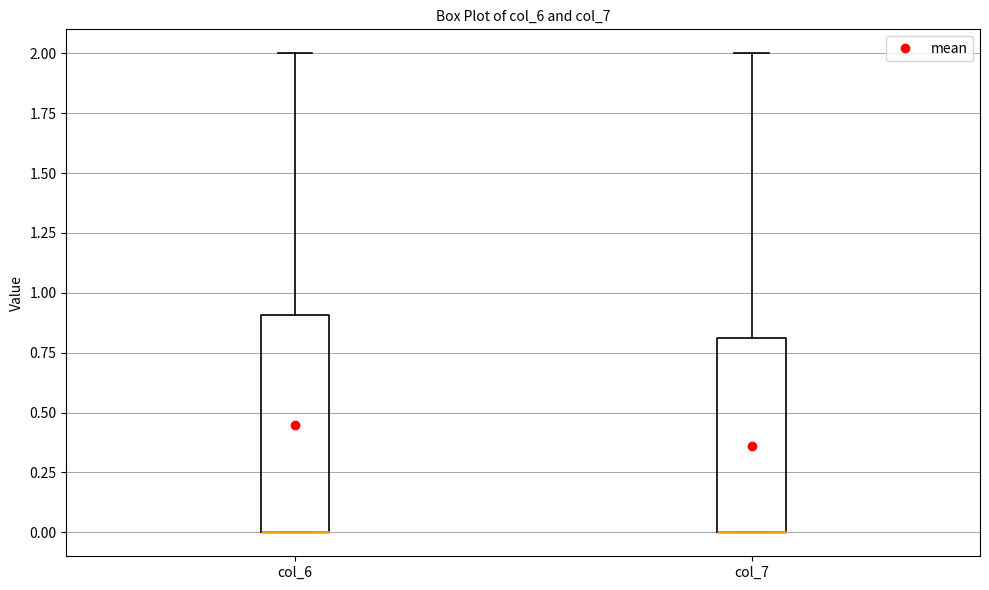

Where is the lower edge of the box for col_6 on the y-axis? The values are not printed on the chart, so give them approximately, as read against the axis.

0.0